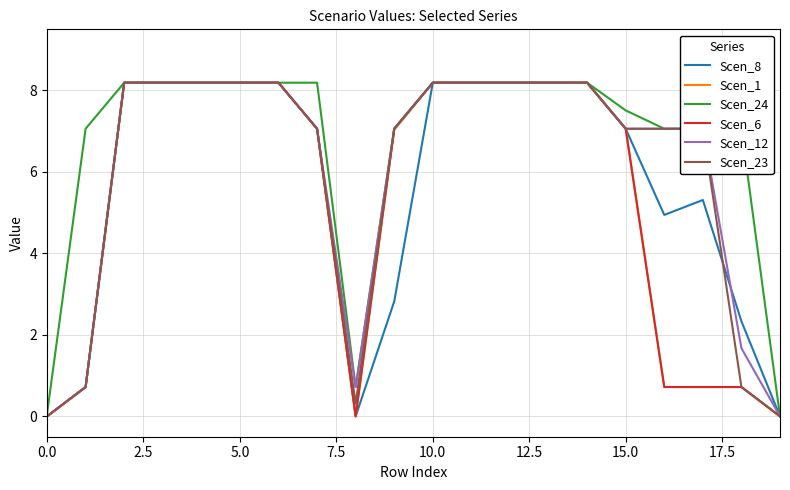

Which series has the largest total across all categories?

Scen_24